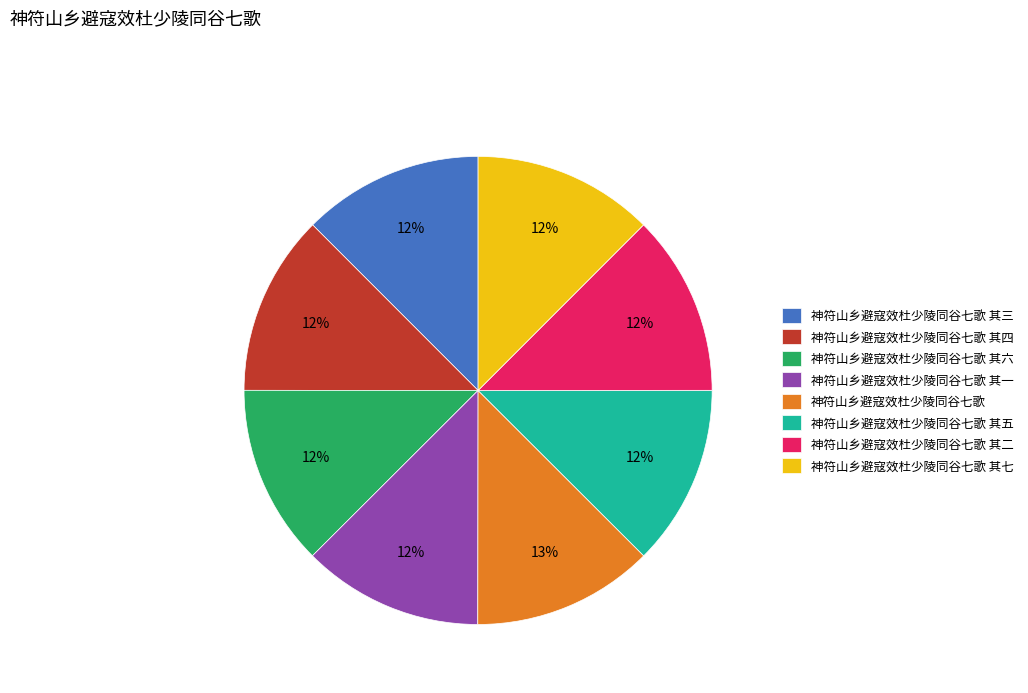

Count the number of slices in the pie.

8